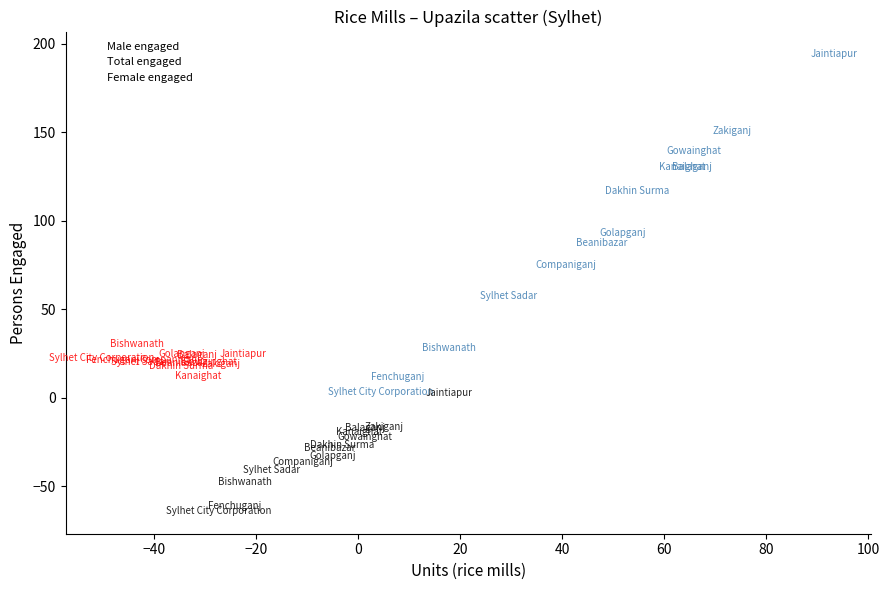

Which series contains the lowest Y value?

Total engaged